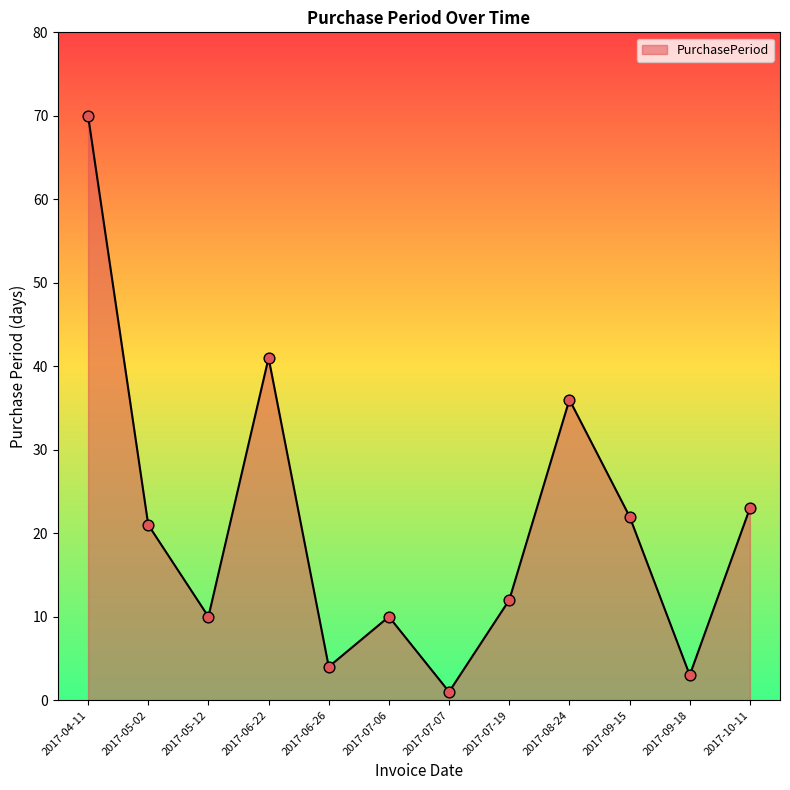

What is the change in value from 2017-06-26 to 2017-09-18?

-1